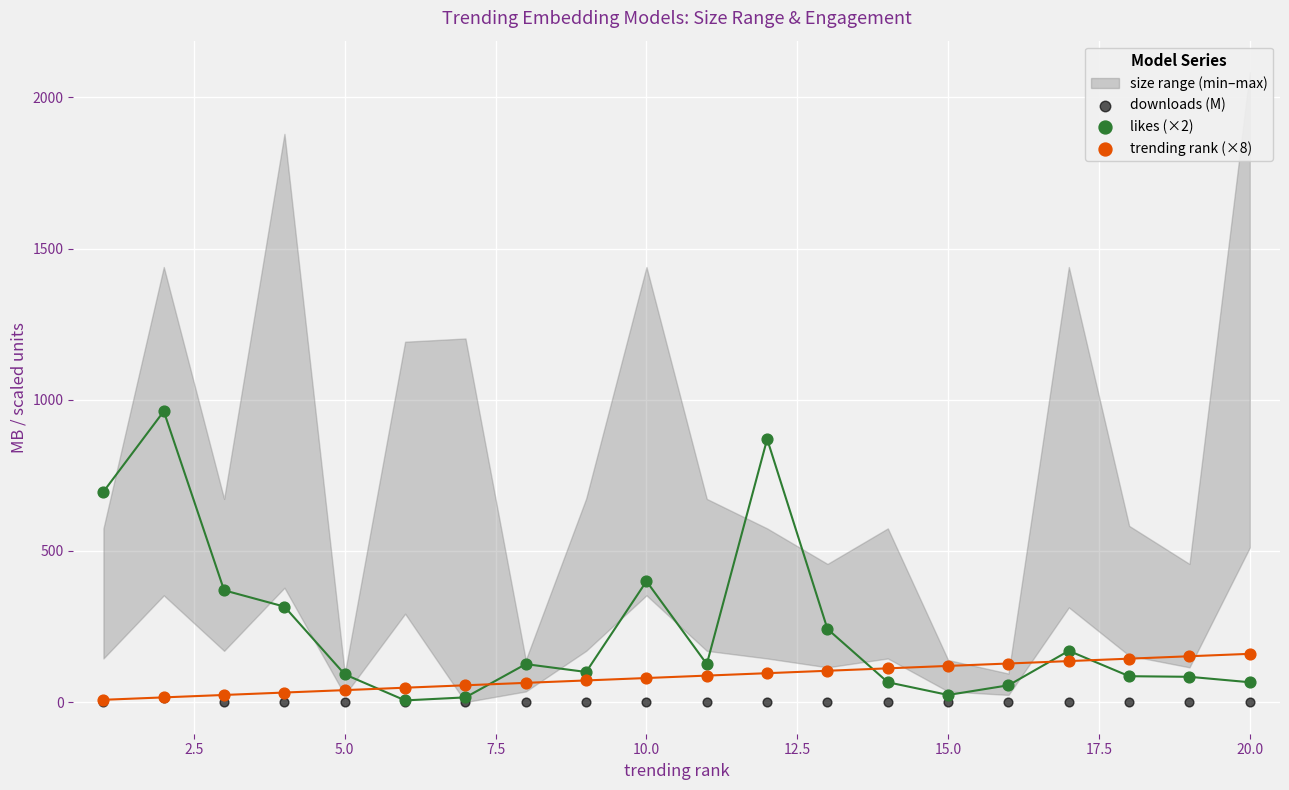

Across all series, what Y value is closest to 481?

400.0